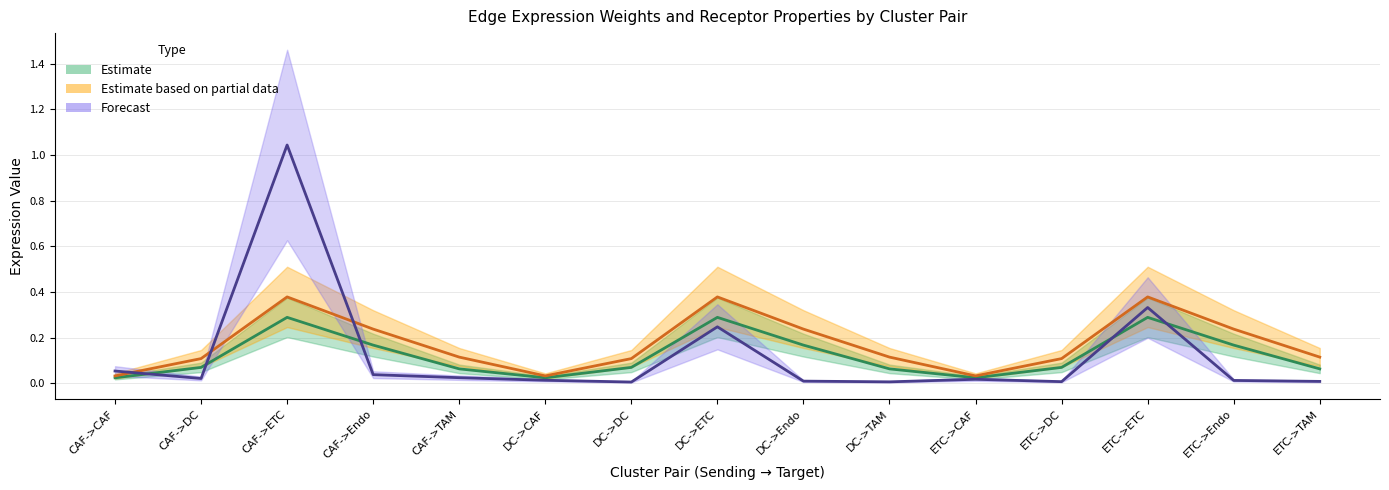

How many categories are shown in the chart?

15